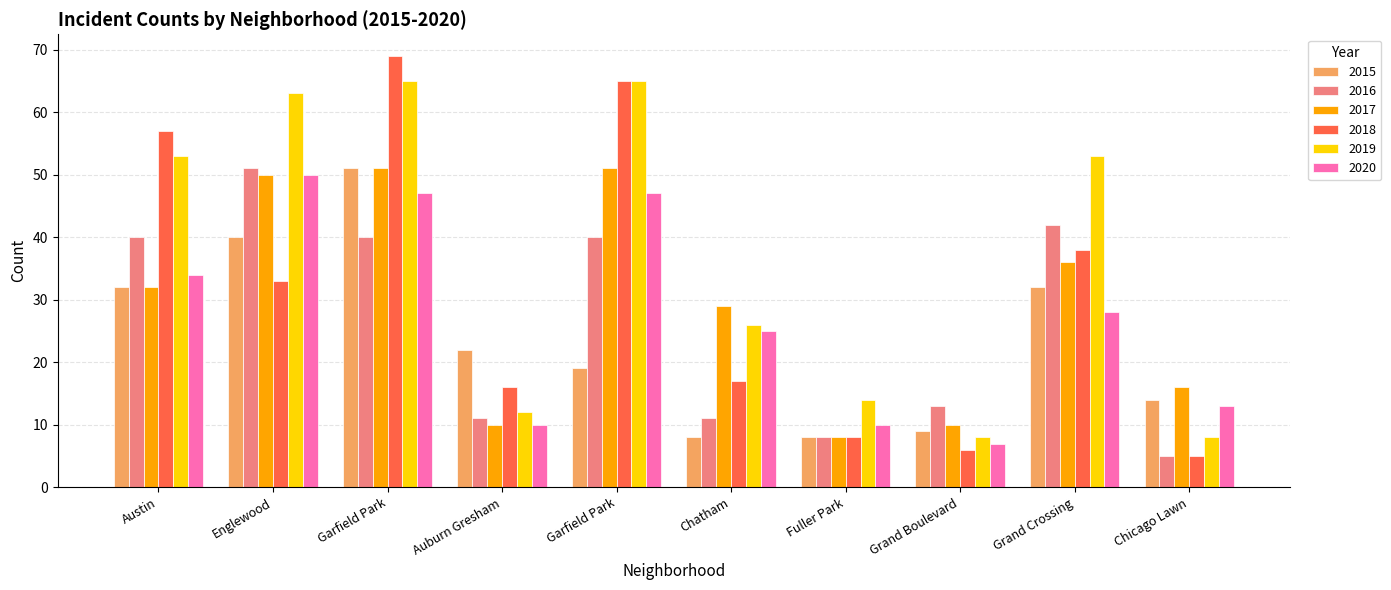

Are the bars grouped side by side (vs. stacked)?

Yes